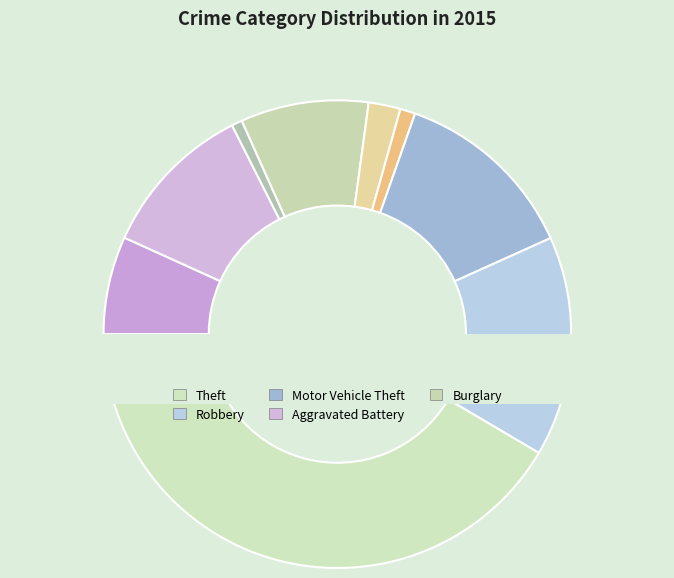

Which has a higher value, Burglary or Homicide?

Burglary